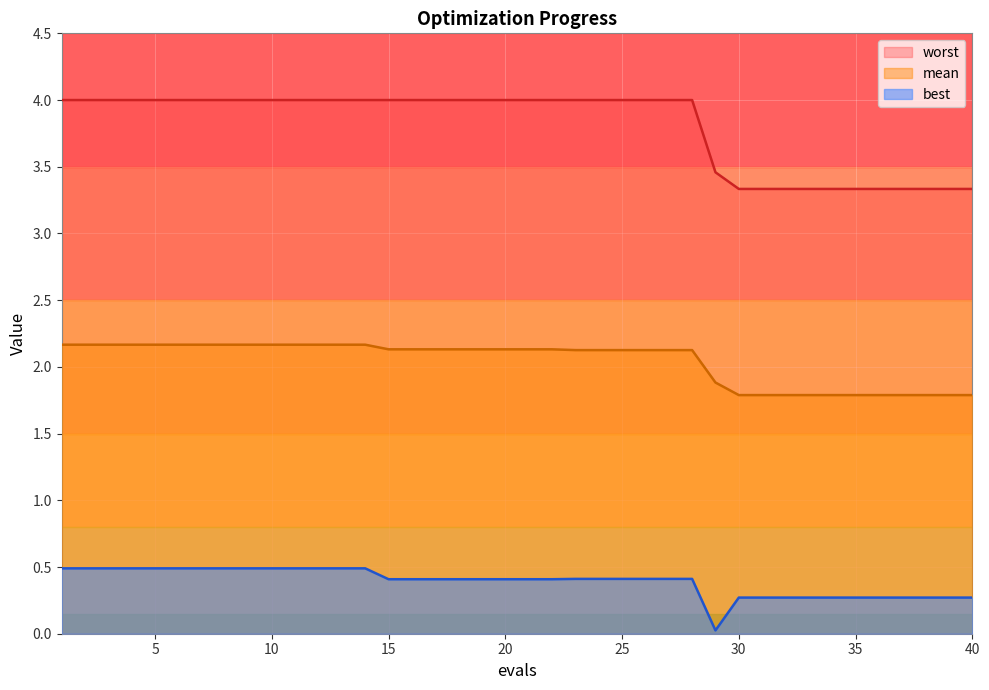

Is the value of mean at 14 greater than the value of best at 5?

Yes